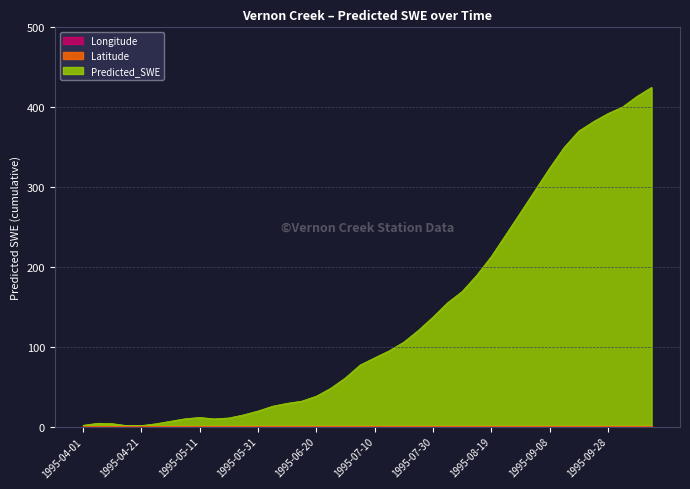

True or false: Predicted_SWE has a value of 9.9 at 1995-05-21.

True